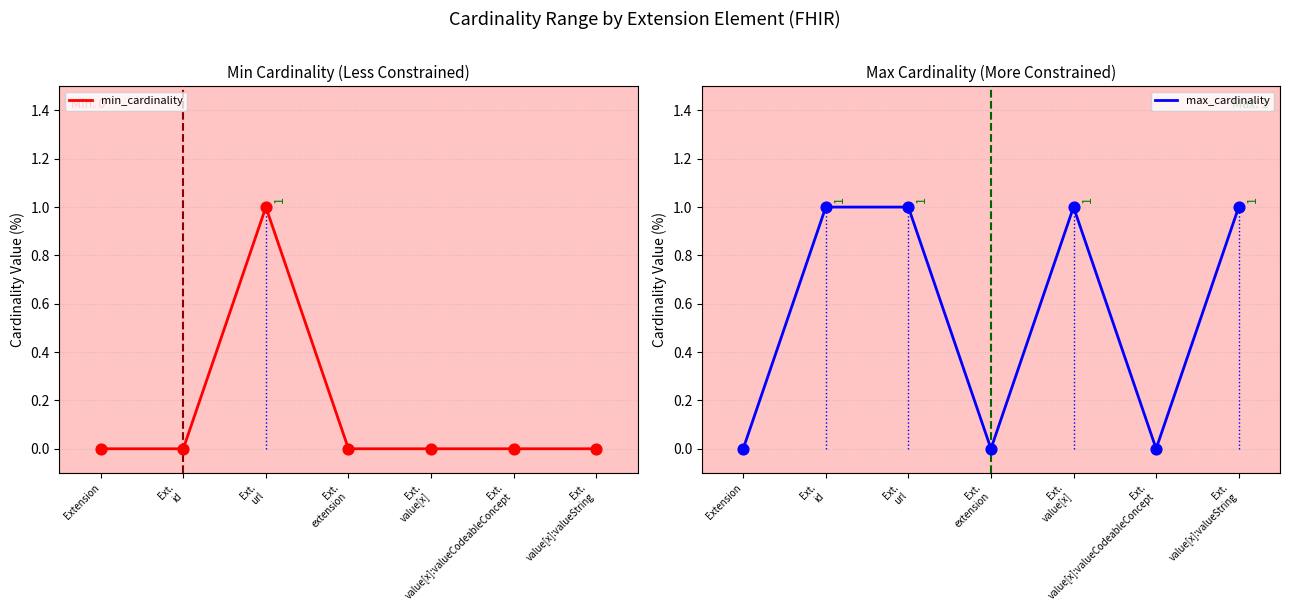

What are all the series names shown in the legend?

min_cardinality, max_cardinality